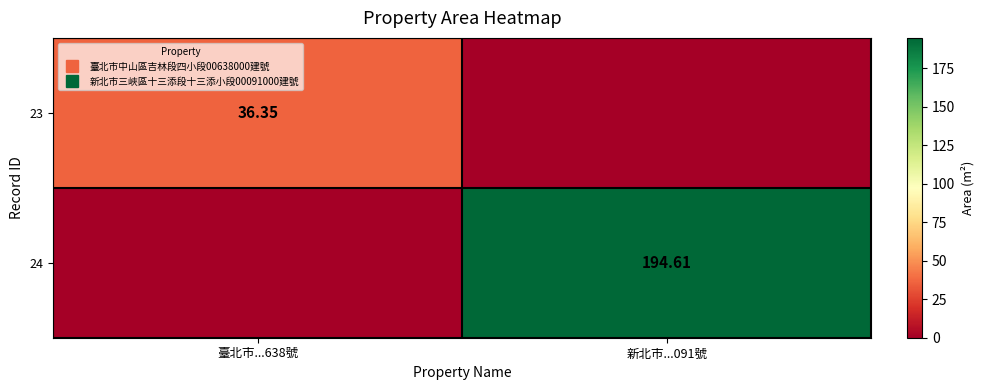

True or false: 23 has a value of 62.8 at 臺北市...638號.

False